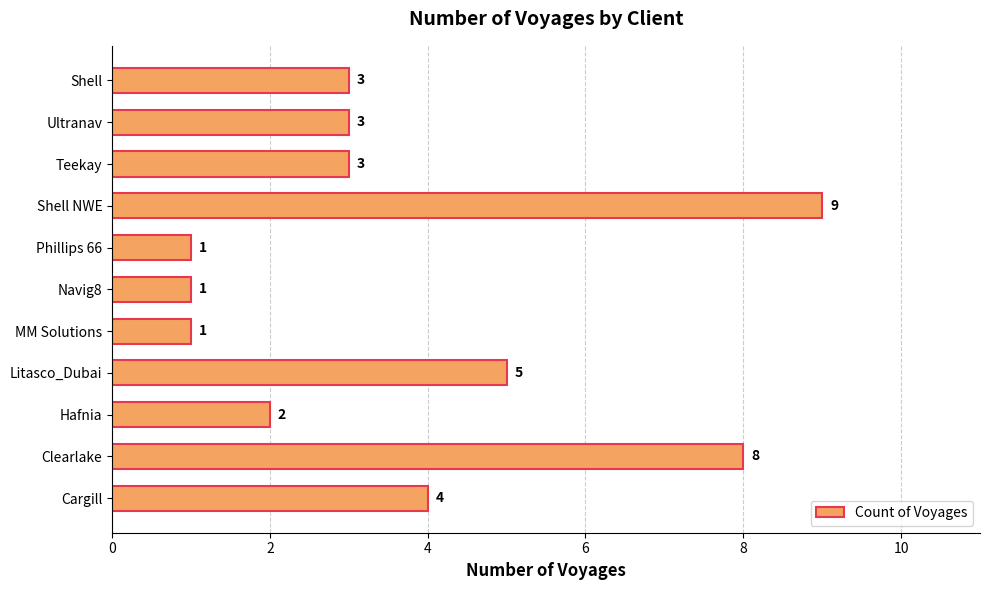

Which has a higher value, Navig8 or Clearlake?

Clearlake